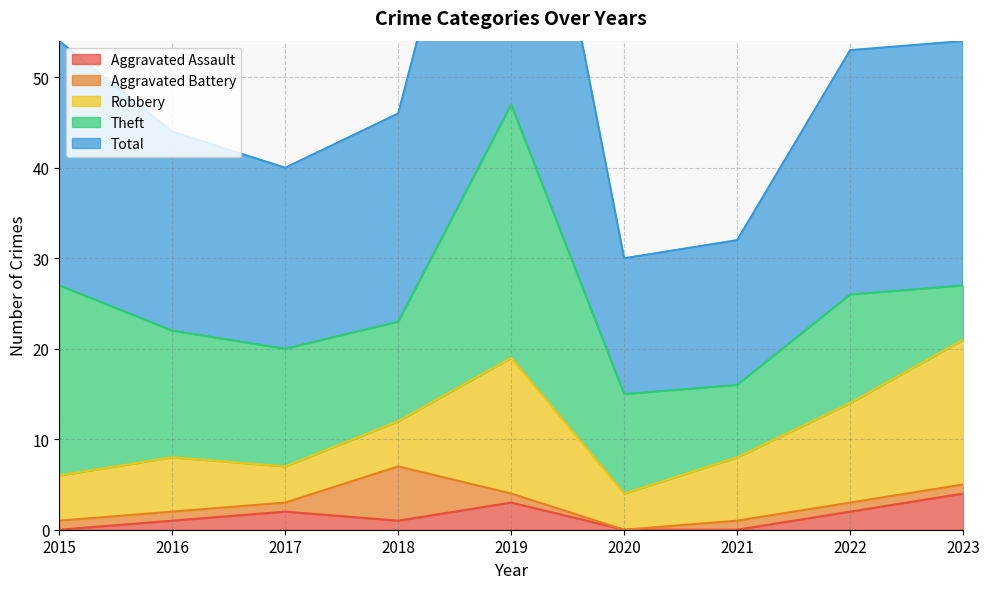

What is the total value across all series at 2016?

44